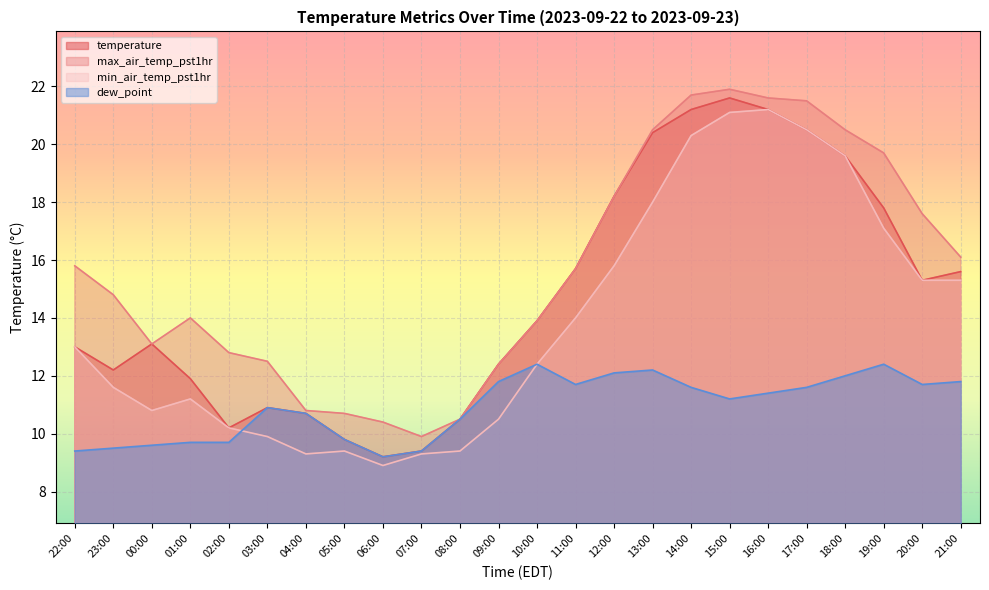

Reading left to right, list all the values displayed in this chart.

temperature: 13.0	12.2	13.1	11.9	10.2	10.9	10.7	9.8	9.2	9.4	10.5	12.4	13.9	15.7	18.2	20.4	21.2	21.6	21.2	20.5	19.6	17.8	15.3	15.6
max_air_temp_pst1hr: 15.8	14.8	13.1	14.0	12.8	12.5	10.8	10.7	10.4	9.9	10.5	12.4	13.9	15.7	18.2	20.5	21.7	21.9	21.6	21.5	20.5	19.7	17.6	16.1
min_air_temp_pst1hr: 13.0	11.6	10.8	11.2	10.2	9.9	9.3	9.4	8.9	9.3	9.4	10.5	12.4	14.0	15.8	18.0	20.3	21.1	21.2	20.5	19.6	17.1	15.3	15.3
dew_point: 9.4	9.5	9.6	9.7	9.7	10.9	10.7	9.8	9.2	9.4	10.5	11.8	12.4	11.7	12.1	12.2	11.6	11.2	11.4	11.6	12.0	12.4	11.7	11.8